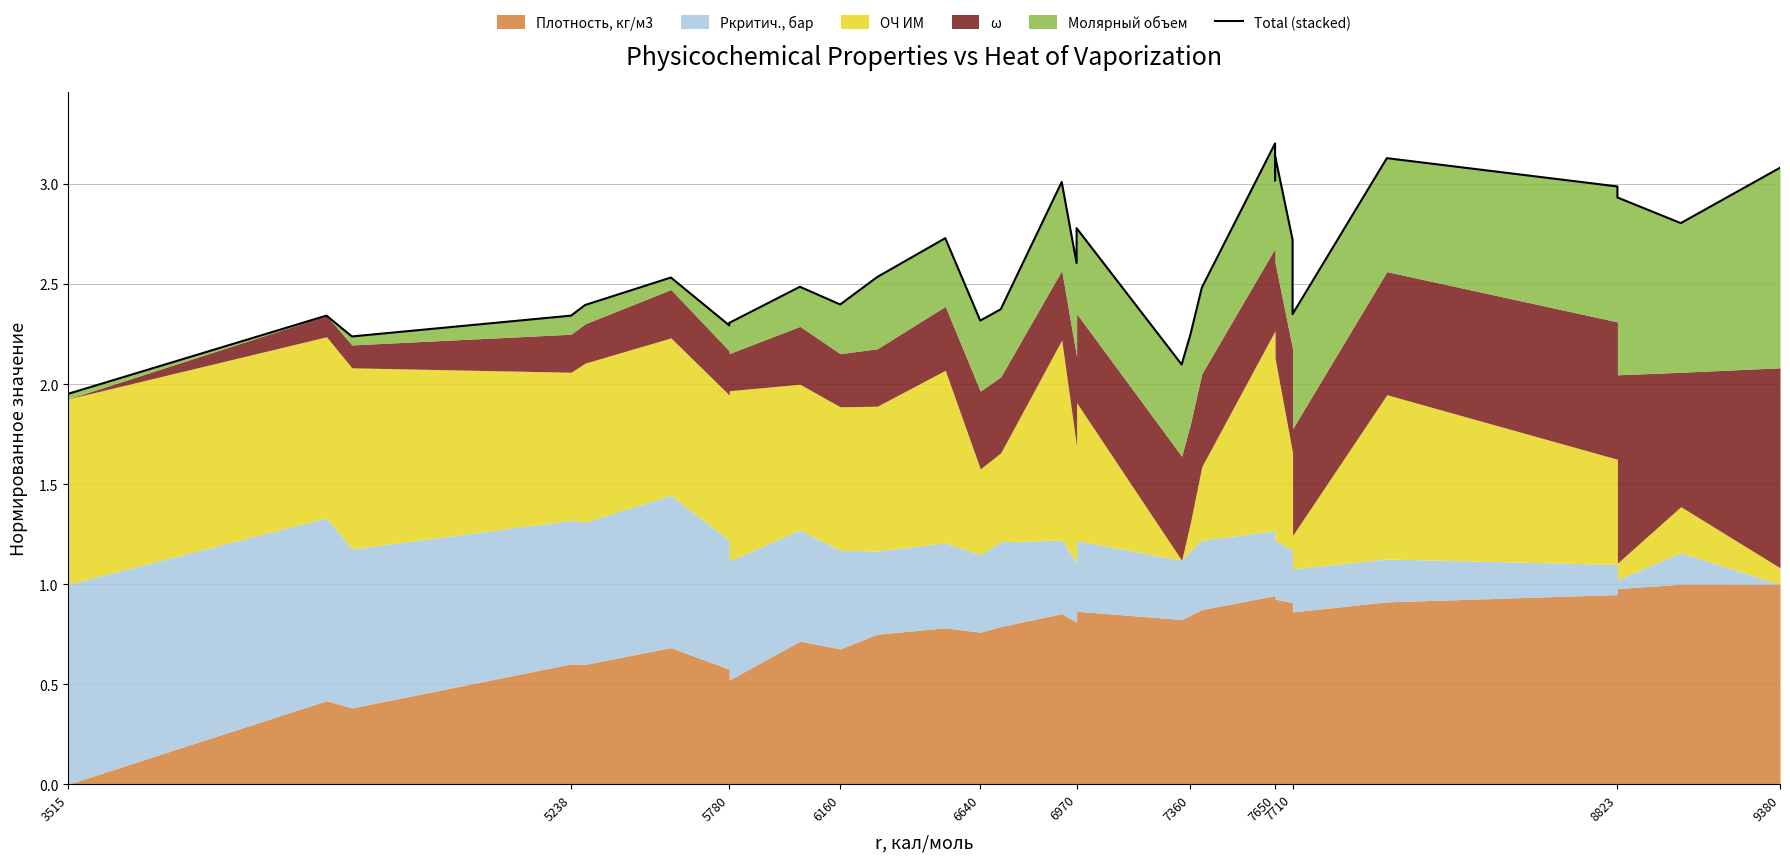

At which label is the value closest to 2?

3515